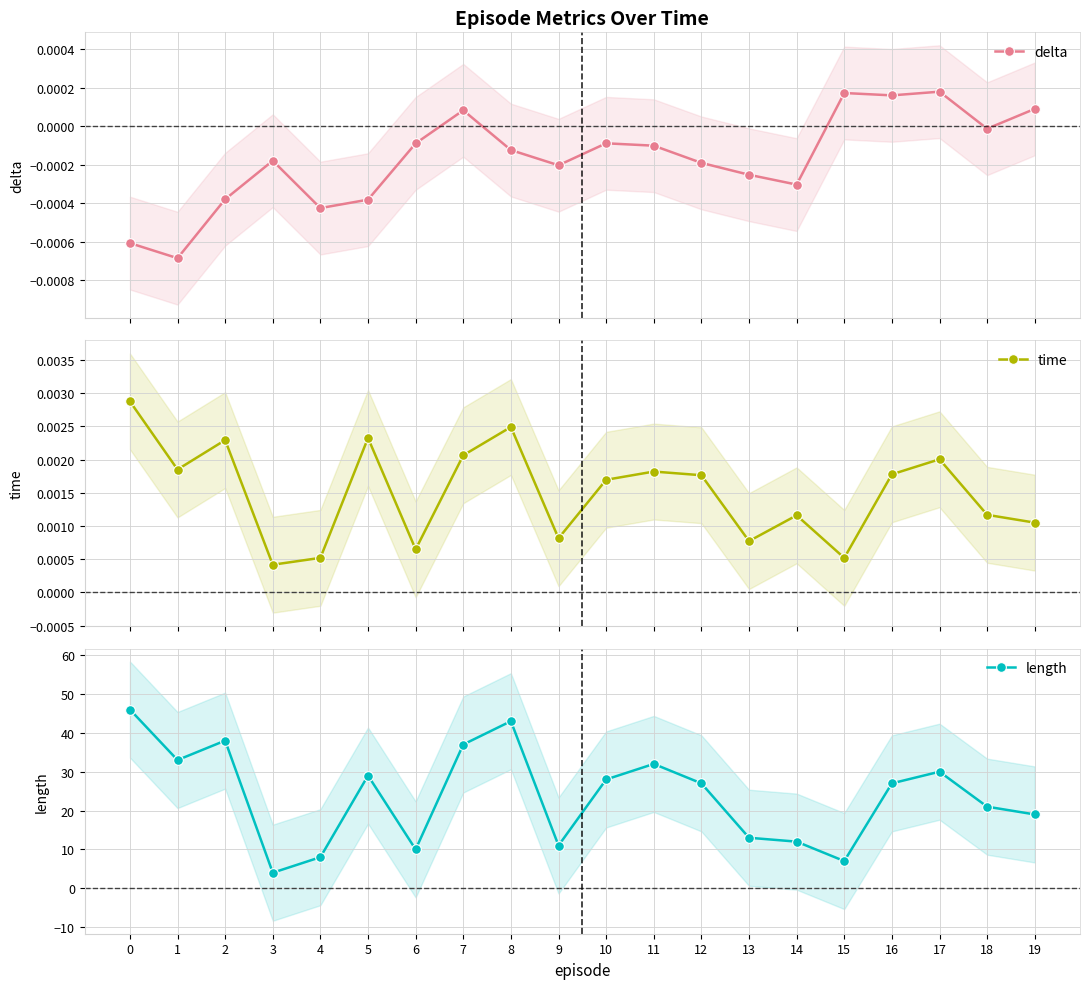

Count the time values in the range 0 to 1.

20